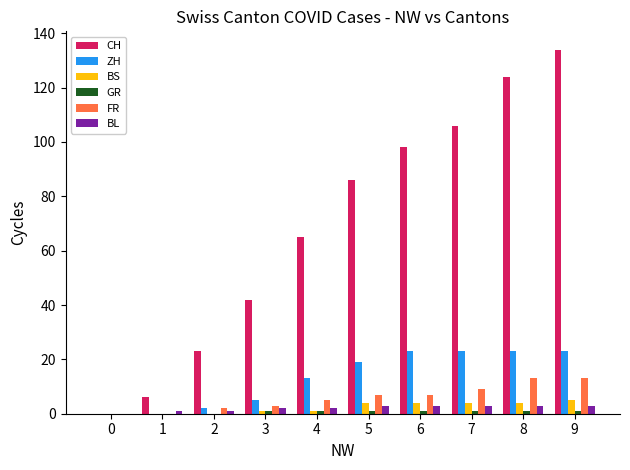

What is the sum of all BS values?

23